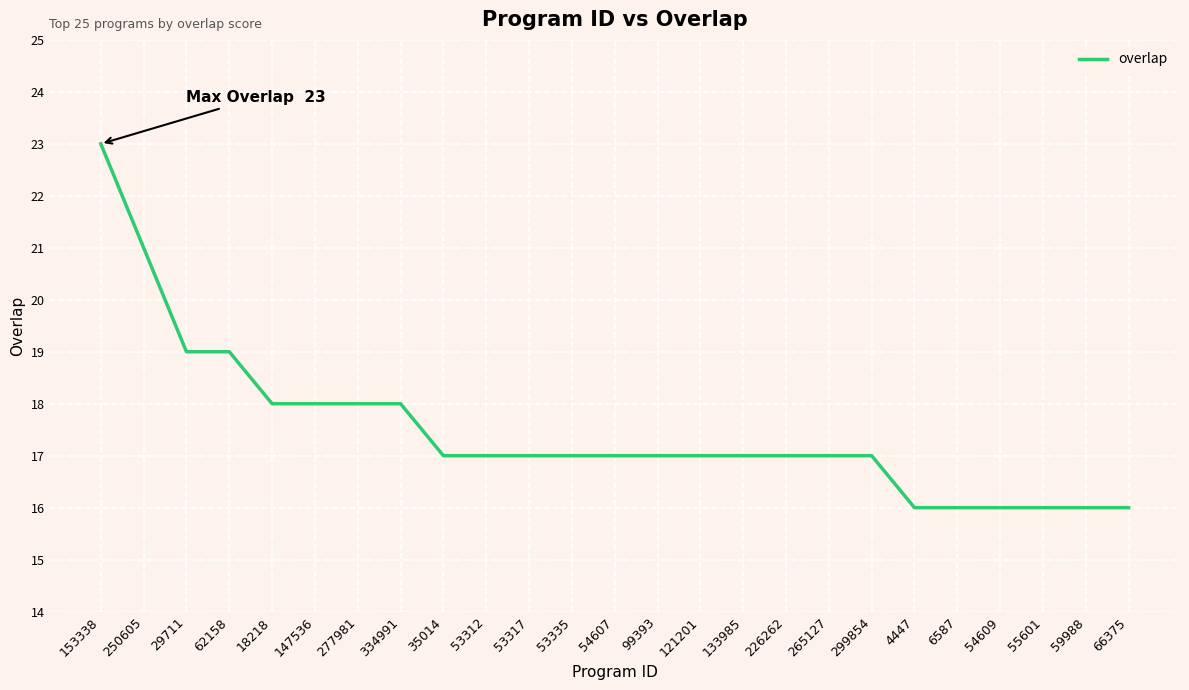

Is it true that the value at 250605 is 9?

False